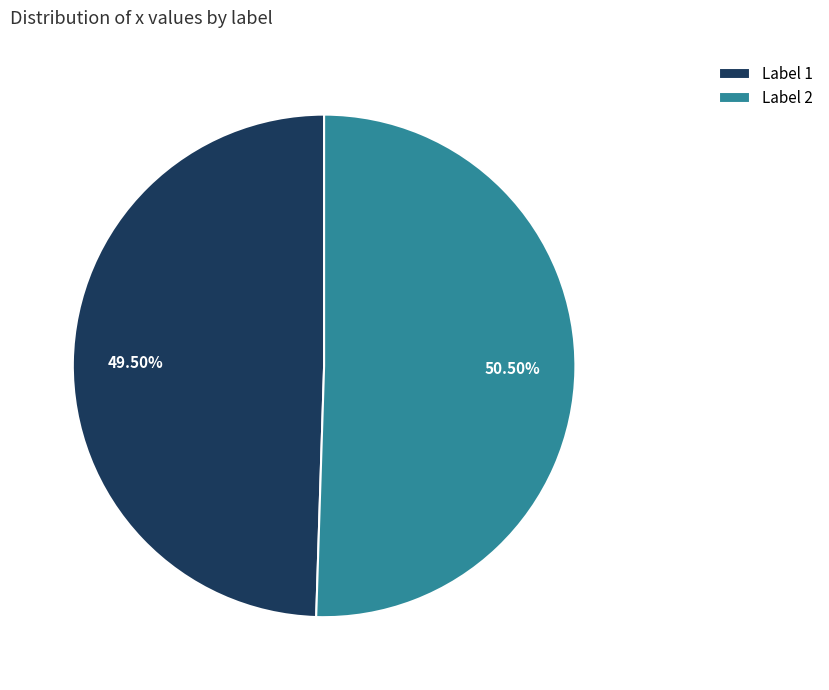

How many segments does this pie chart have?

2